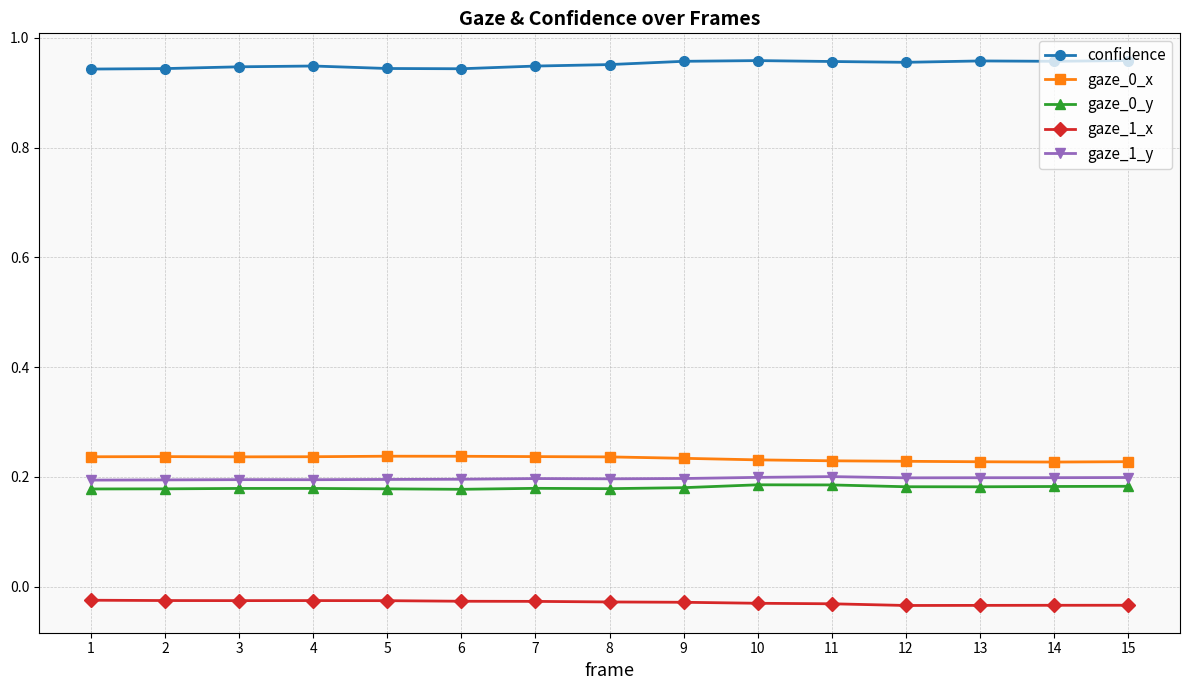

The value of confidence at 10 is 0.3. True or false?

False